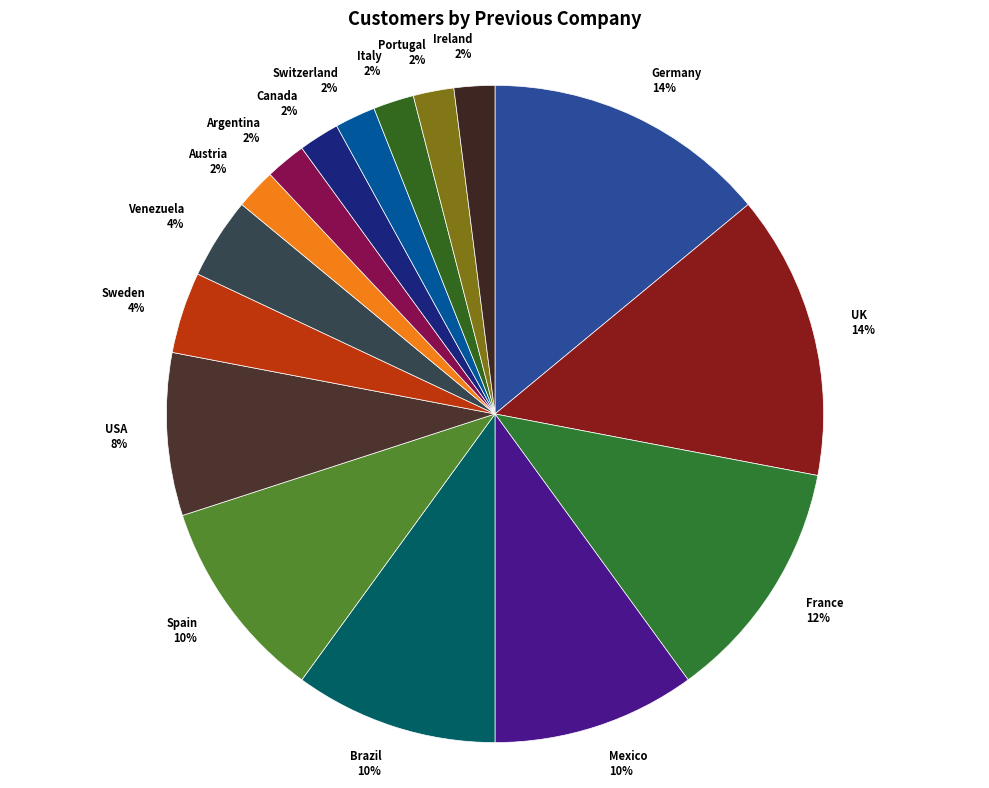

True or false: Brazil 10% accounts for 10% of the total.

True